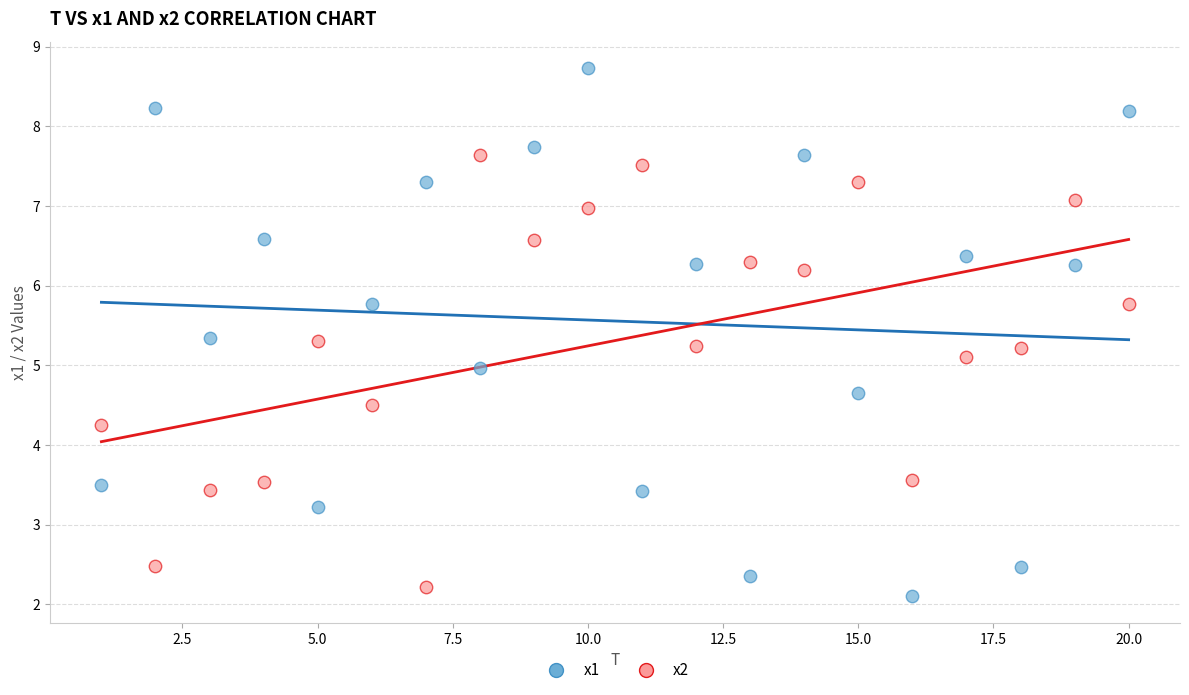

Across all data points, what is the range of X values (max minus min)?

19.0